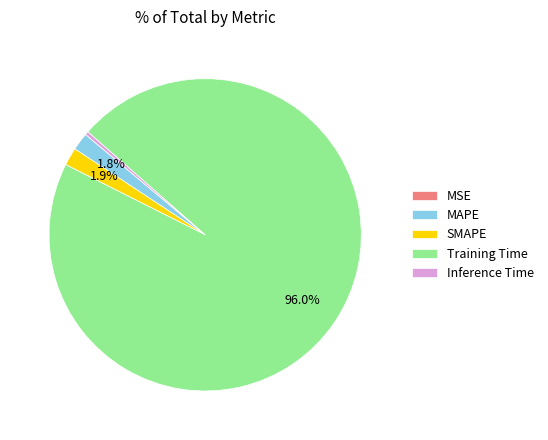

Which slice is the largest?

Training Time